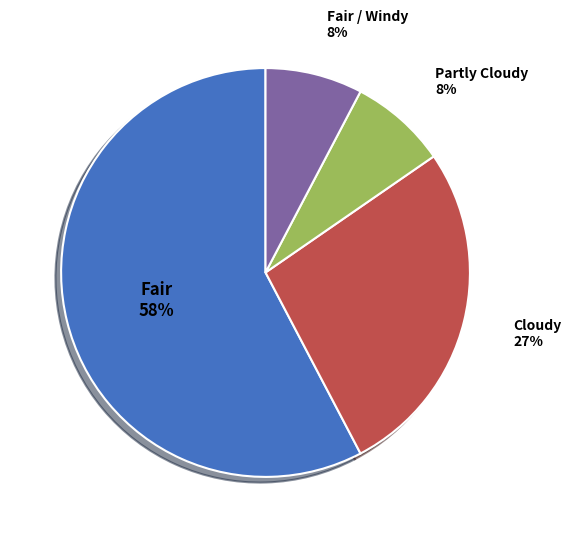

Does Fair account for over 50% of the chart?

Yes